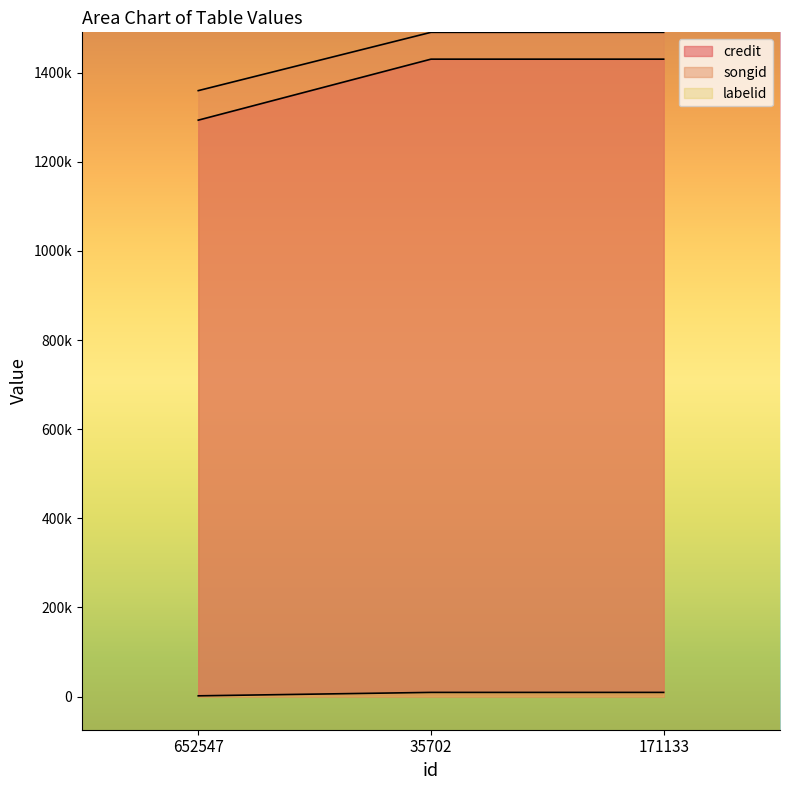

Reading left to right, what are all the values shown in this chart?

credit: 652547=1293618	35702=1430517	171133=1430517
songid: 652547=1359887	35702=1490720	171133=1490720
labelid: 652547=1525	35702=9227	171133=9227